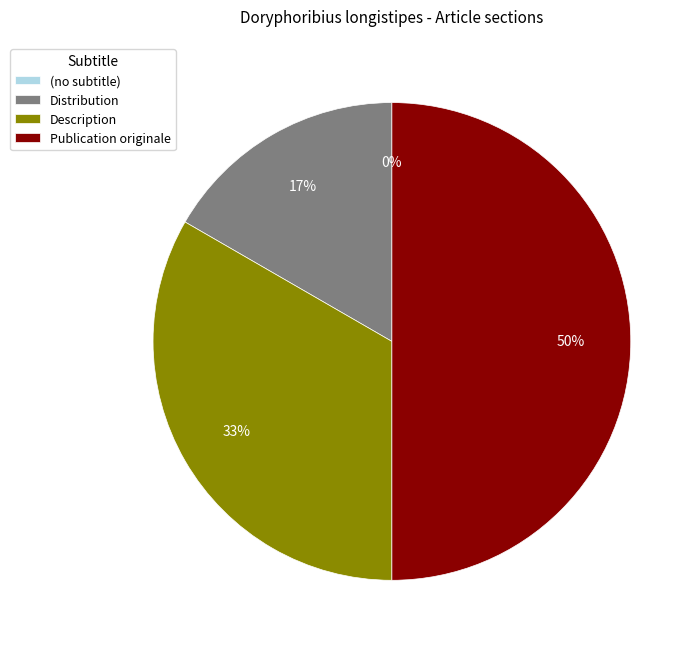

What is the smallest slice in the pie chart?

(no subtitle)